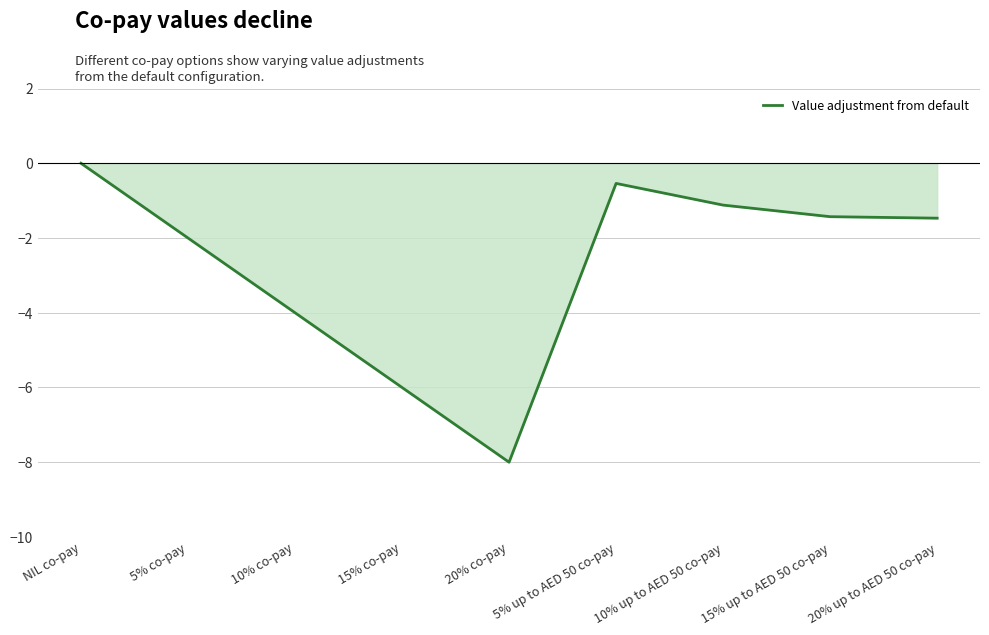

Which label corresponds to the smallest value in the chart?

20% co-pay